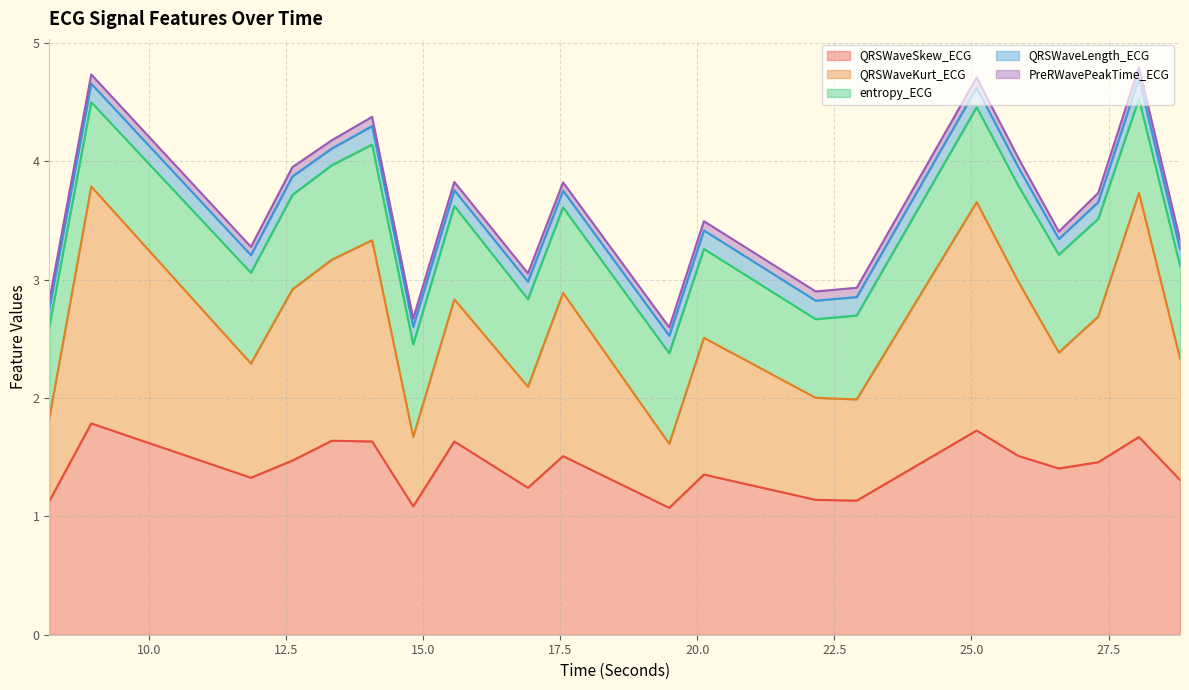

At which category does QRSWaveLength_ECG reach its first local valley?

11.8515625